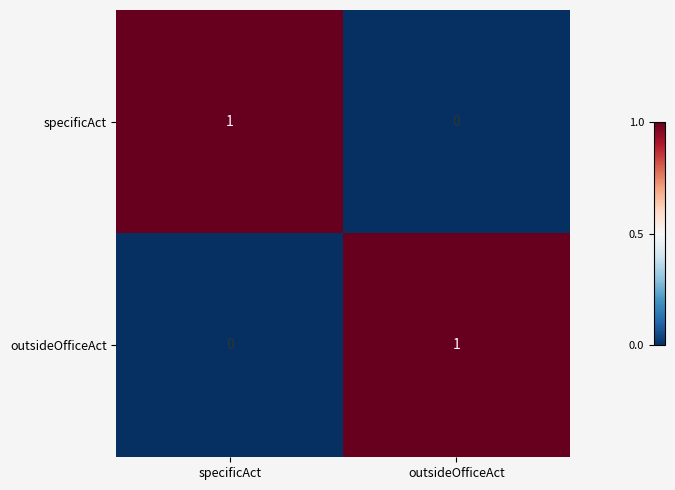

At how many categories does at least one series exceed 0?

2